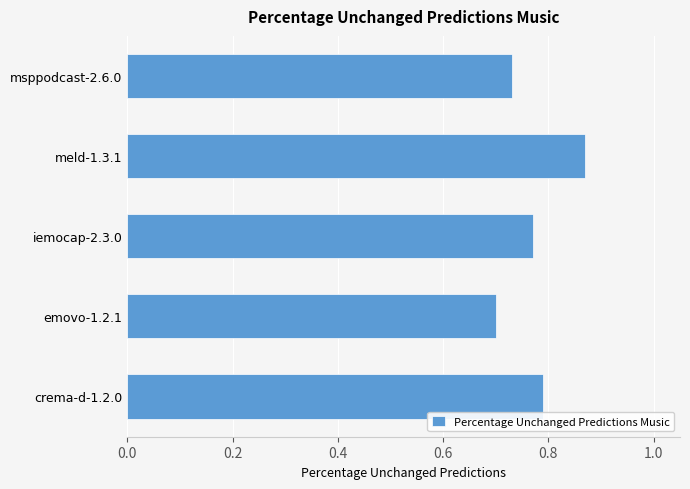

List the labels in order of value, smallest first.

emovo-1.2.1, msppodcast-2.6.0, iemocap-2.3.0, crema-d-1.2.0, meld-1.3.1